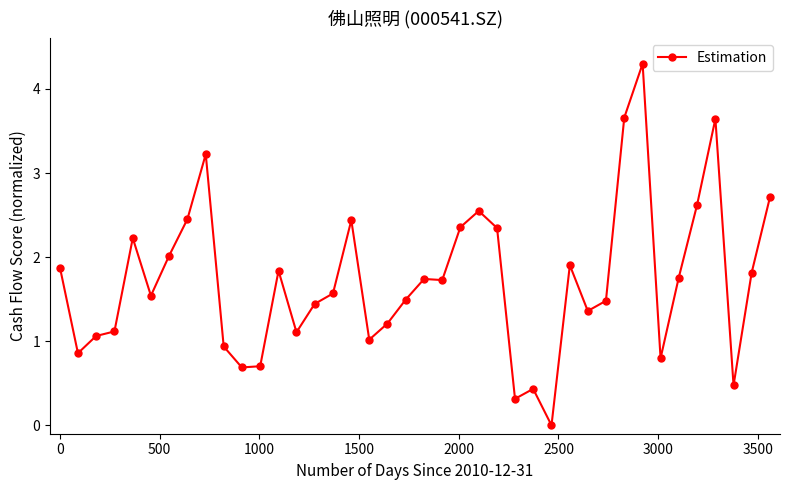

What is the difference between the maximum and minimum values?

4.3